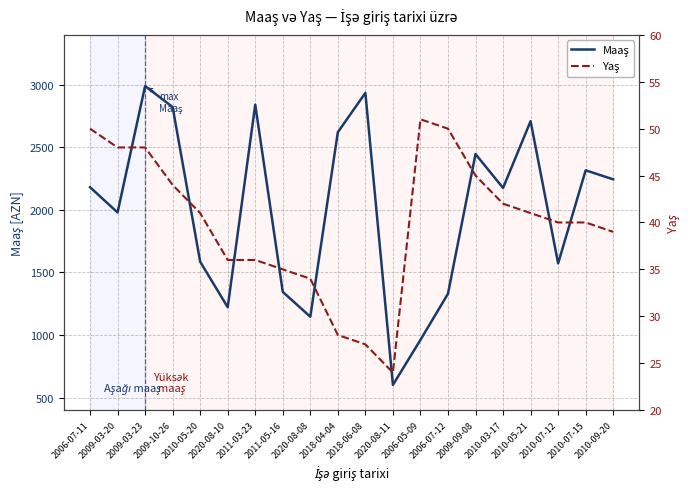

Which label corresponds to the smallest value in the chart?

2020-08-11